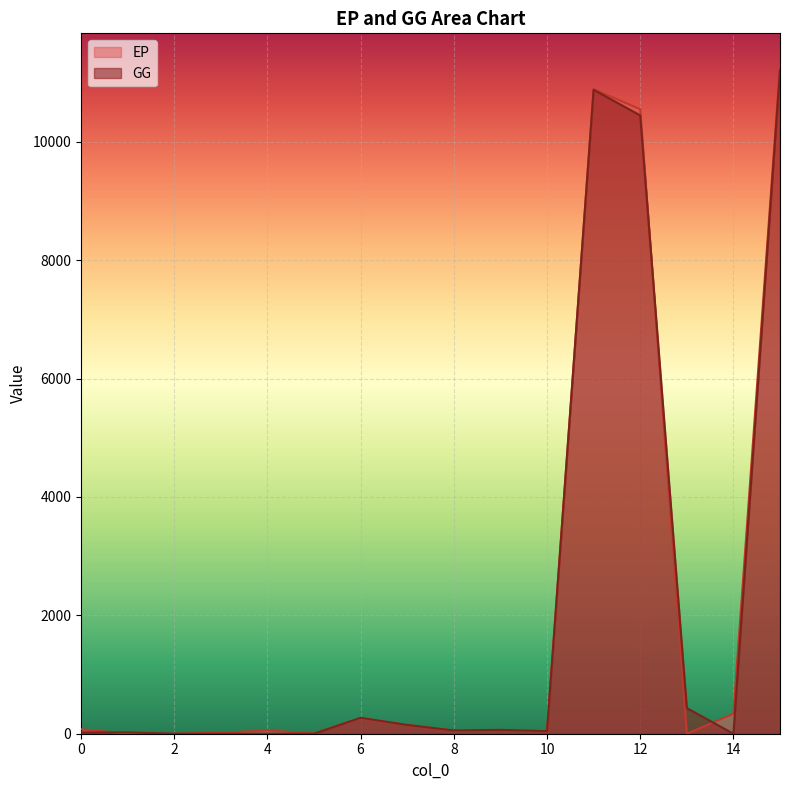

Count the number of categories in the chart.

16